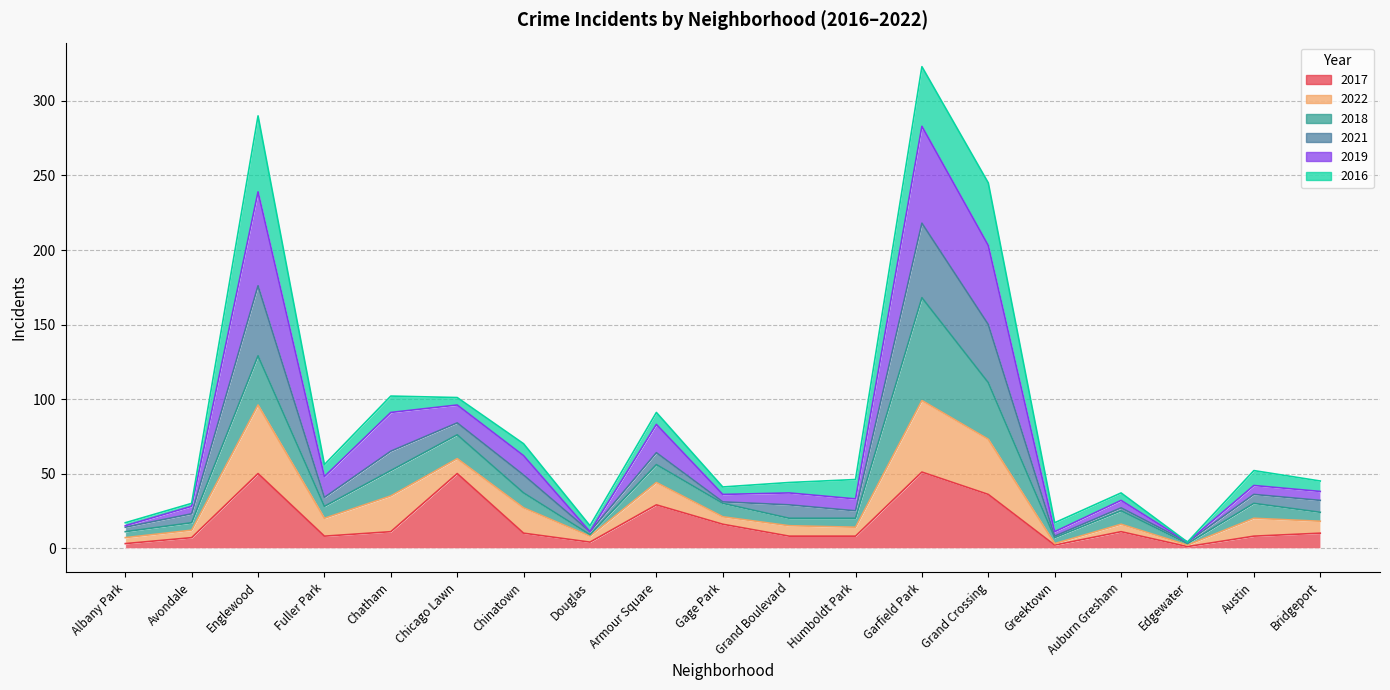

Rank the categories by 2017 value from highest to lowest.

Garfield Park, Englewood, Chicago Lawn, Grand Crossing, Armour Square, Gage Park, Chatham, Auburn Gresham, Chinatown, Bridgeport, Fuller Park, Grand Boulevard, Humboldt Park, Austin, Avondale, Douglas, Albany Park, Greektown, Edgewater